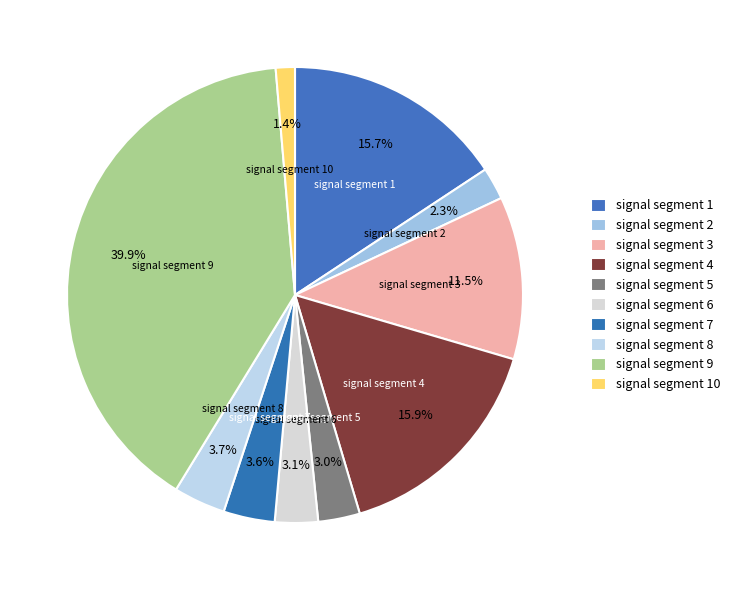

Count the number of slices in the pie.

10